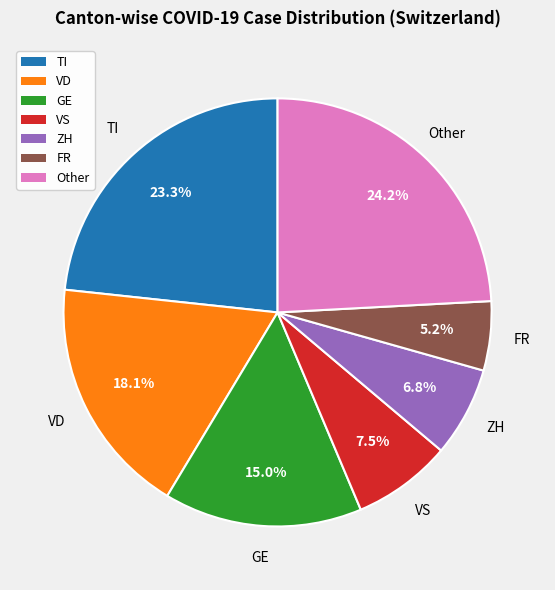

Which slice is the largest?

Other